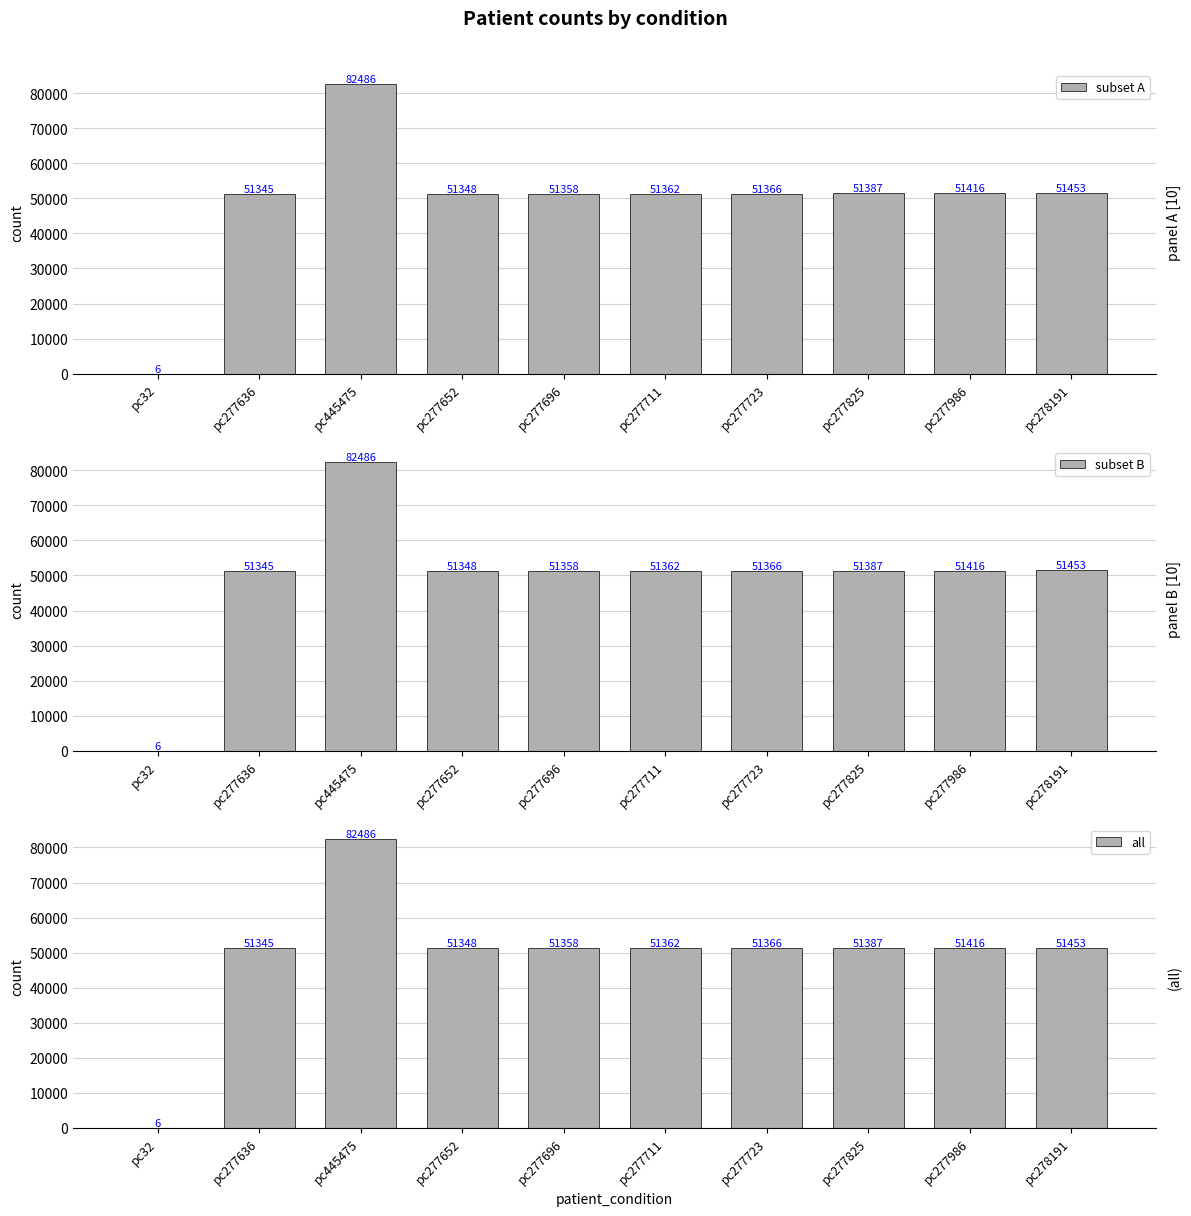

Rank the series at pc277711 from lowest to highest value.

subset A, subset B, all